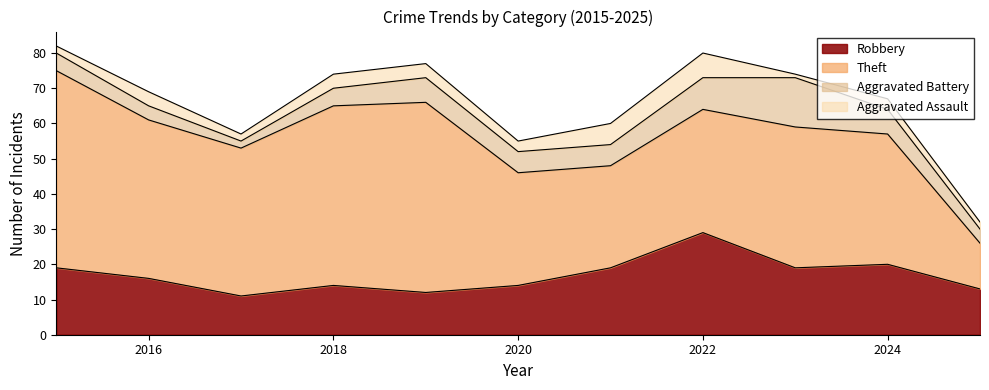

True or false: Aggravated Assault and Robbery cross at least once.

False